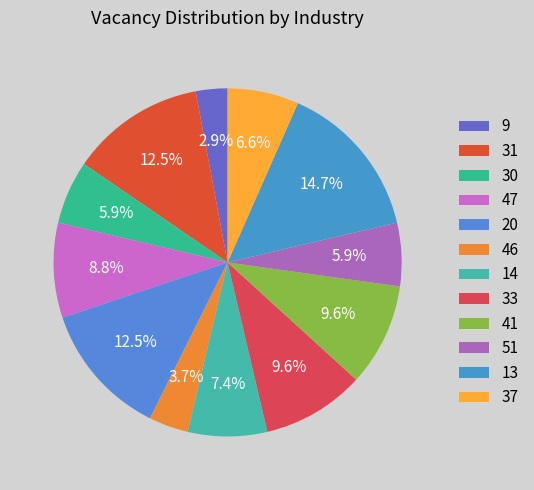

To the nearest percent, what is the difference between the largest and smallest slice percentages?

12%